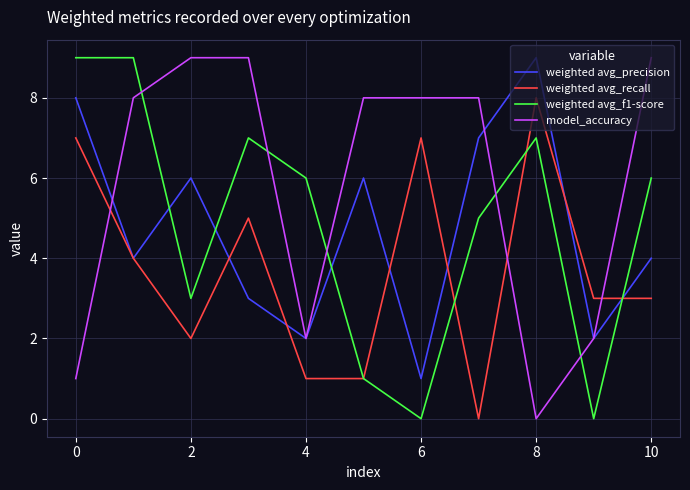

Which series has the largest total across all categories?

model_accuracy